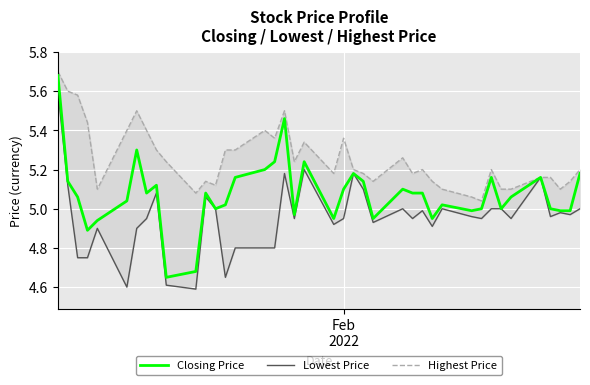

Which series has the largest total across all categories?

Highest Price